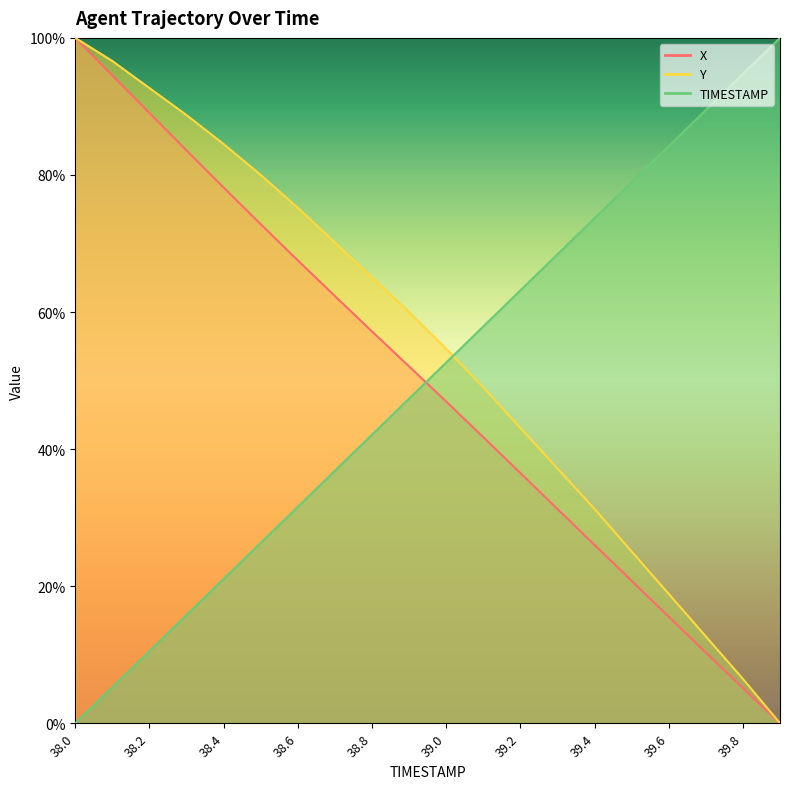

The TIMESTAMP series shows -42.5 at 38.0. True or false?

False